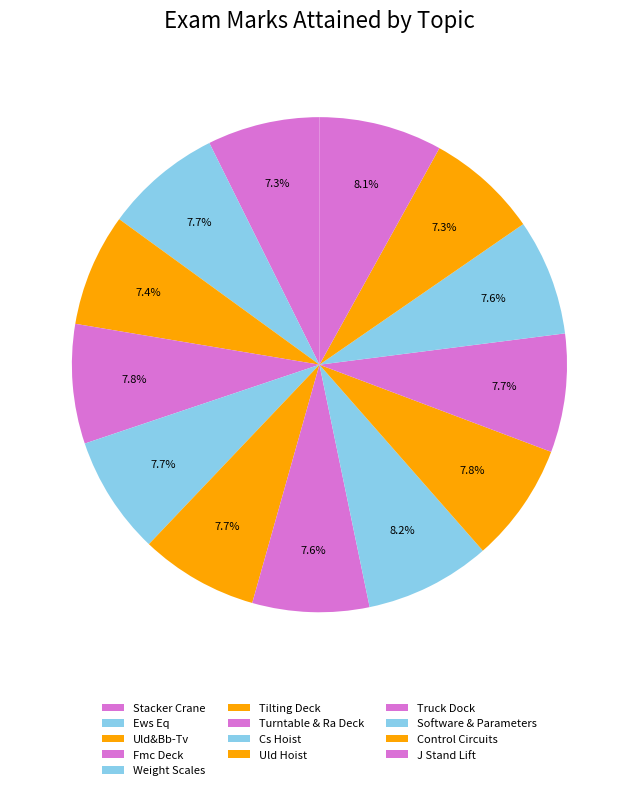

To the nearest percent, what percentage of the pie is Tilting Deck?

8%